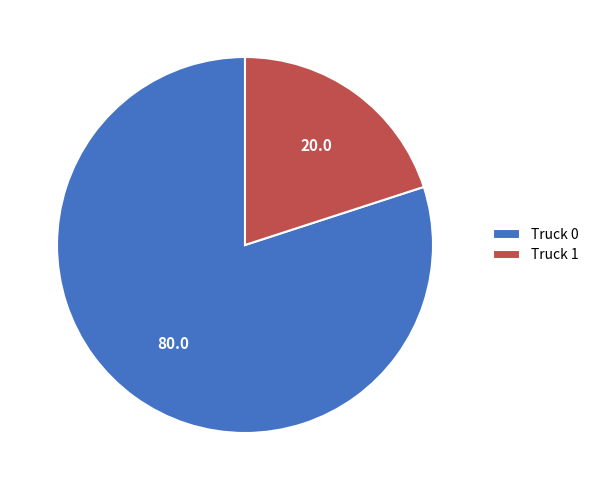

Rank the categories by value from lowest to highest.

Truck 1, Truck 0